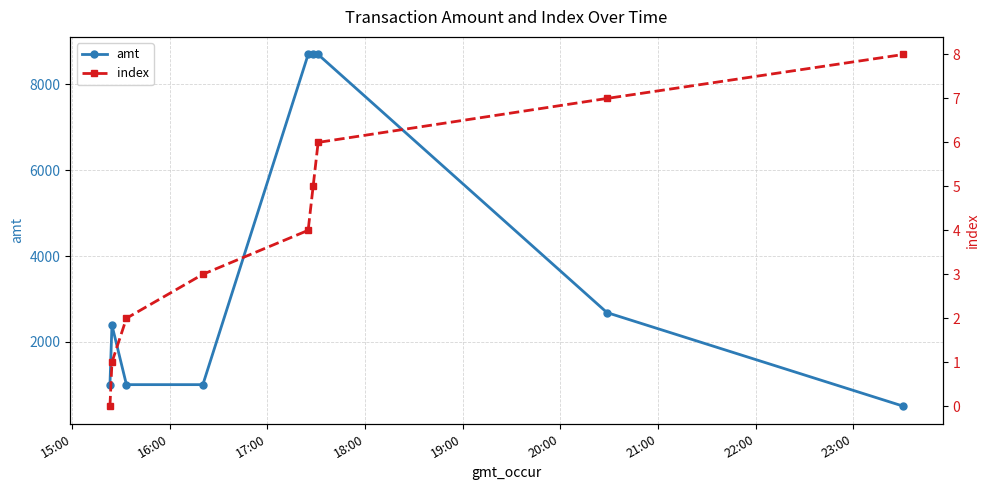

How many data points in amt are less than 2388?

4